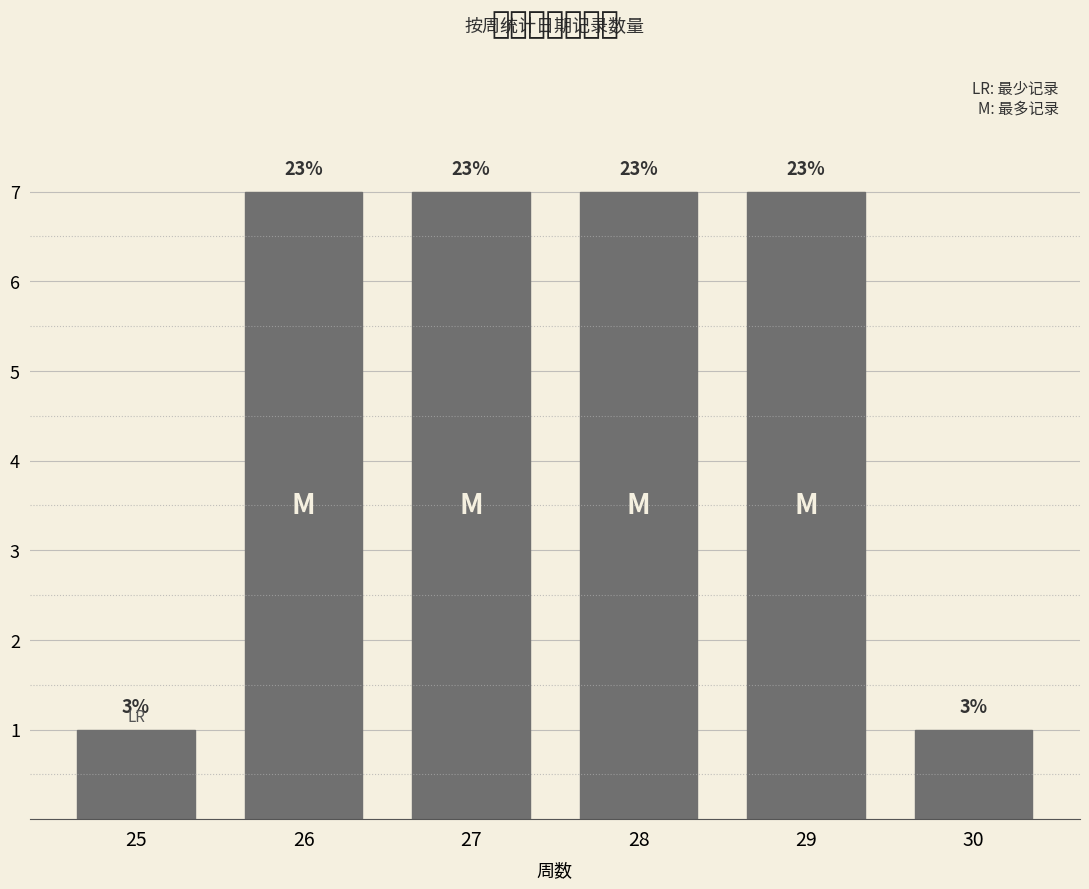

What is the difference between the maximum and minimum values?

6